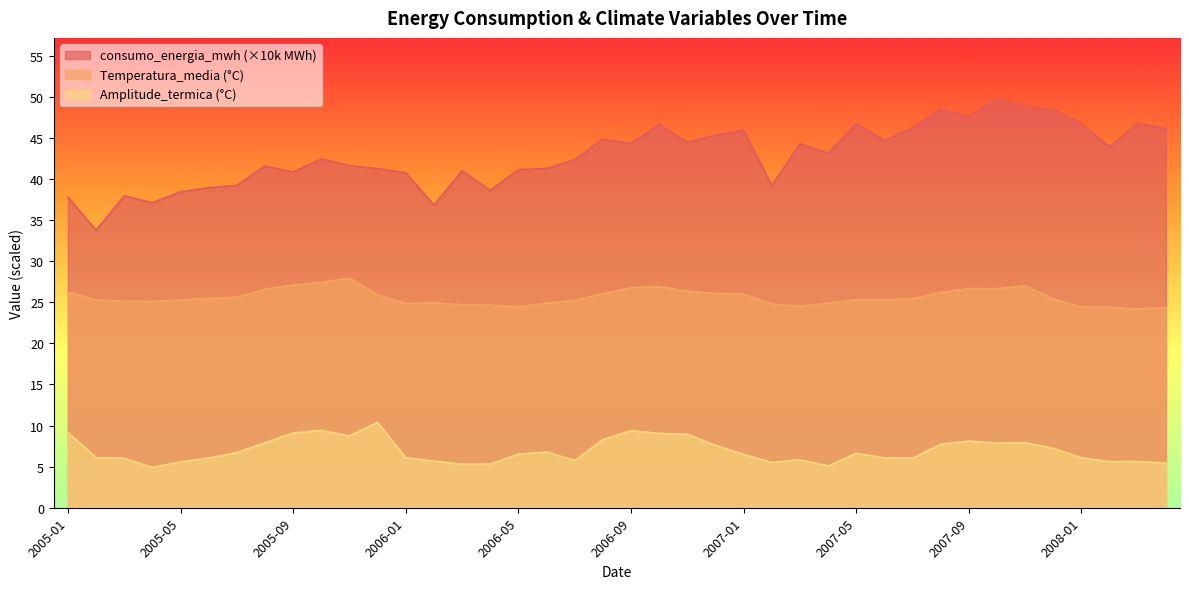

Rank the series at 2006-07 from lowest to highest value.

Amplitude_termica, Temperatura_media, consumo_energia_mwh